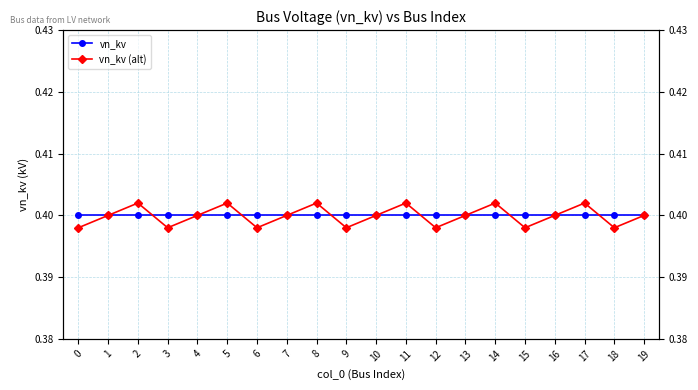

Between which two adjacent categories do vn_kv (alt) and vn_kv first intersect?

2 and 3